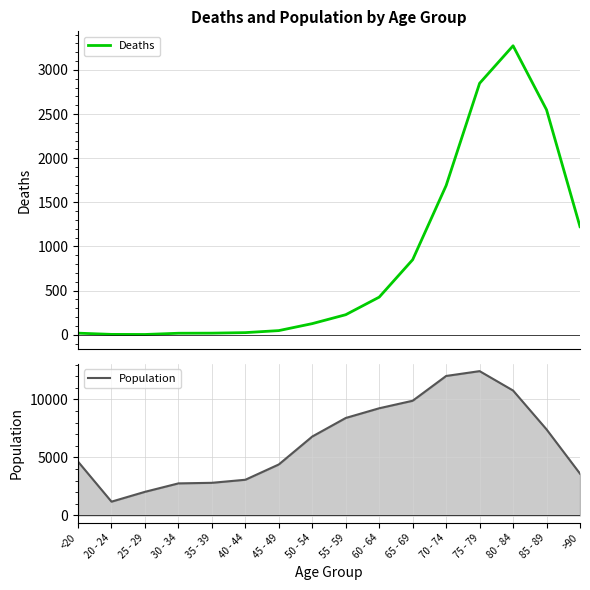

Which series changed the most between 25 - 29 and 55 - 59?

Population